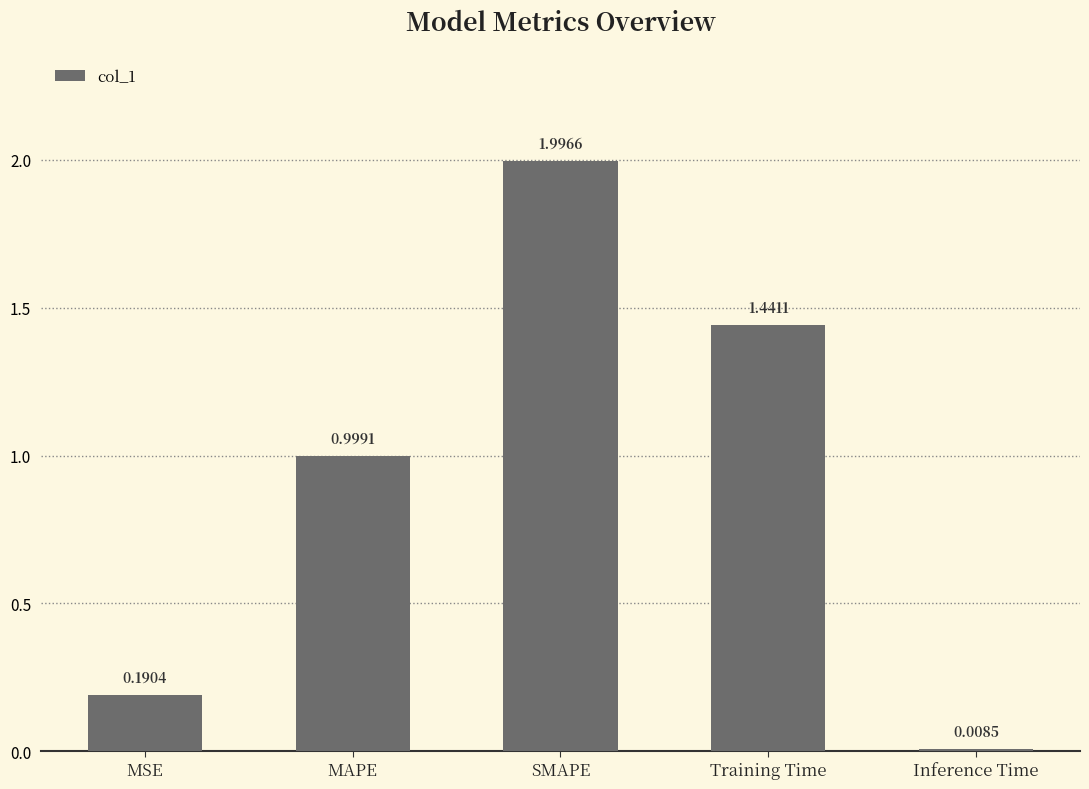

Which has a higher value, SMAPE or Training Time?

SMAPE